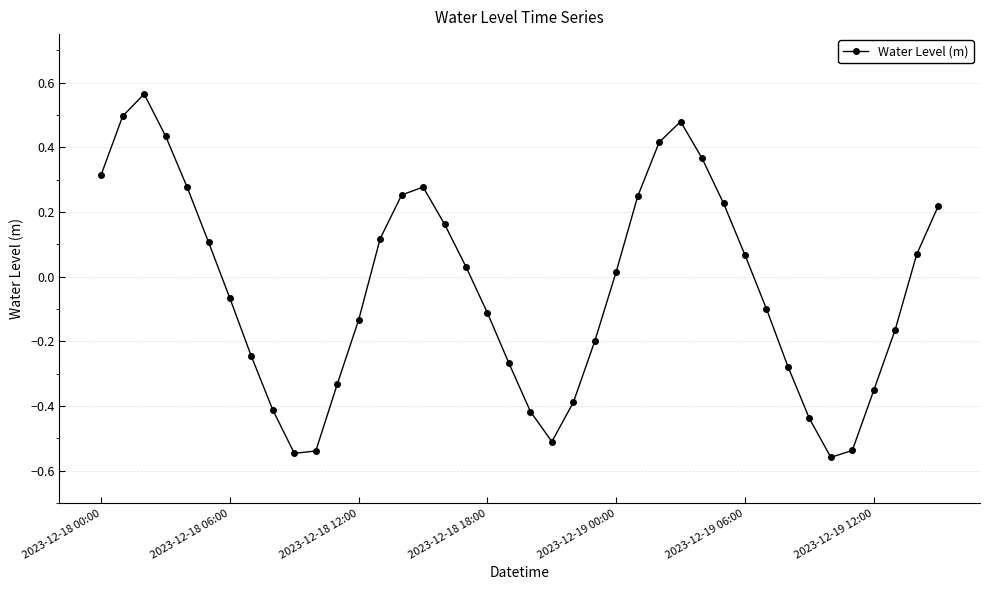

How many values are above zero?

20